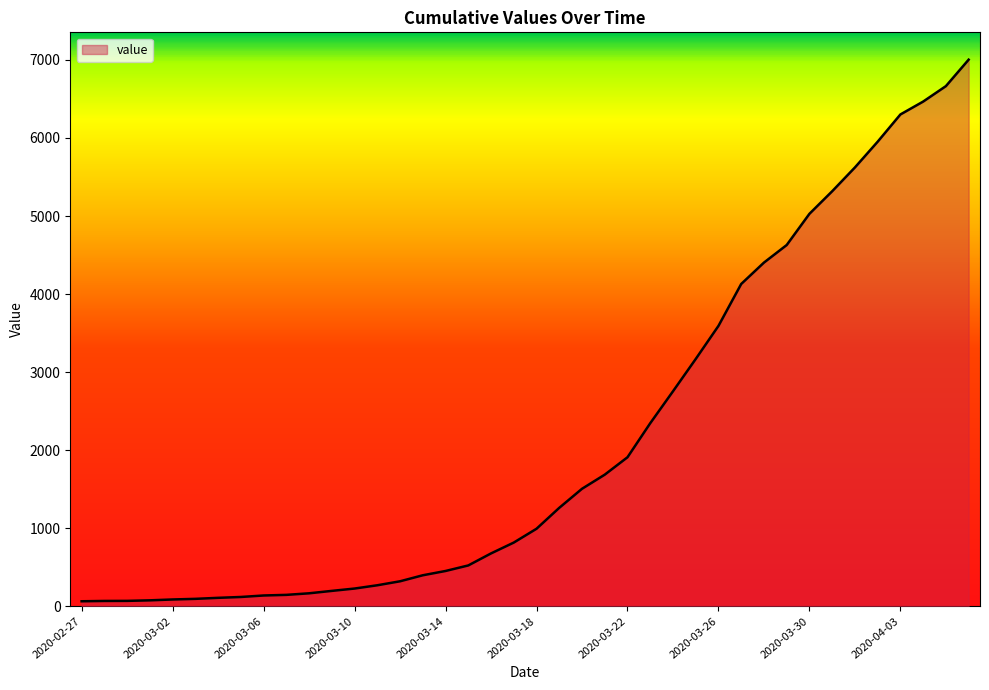

What is the difference between the maximum and minimum values?

6939